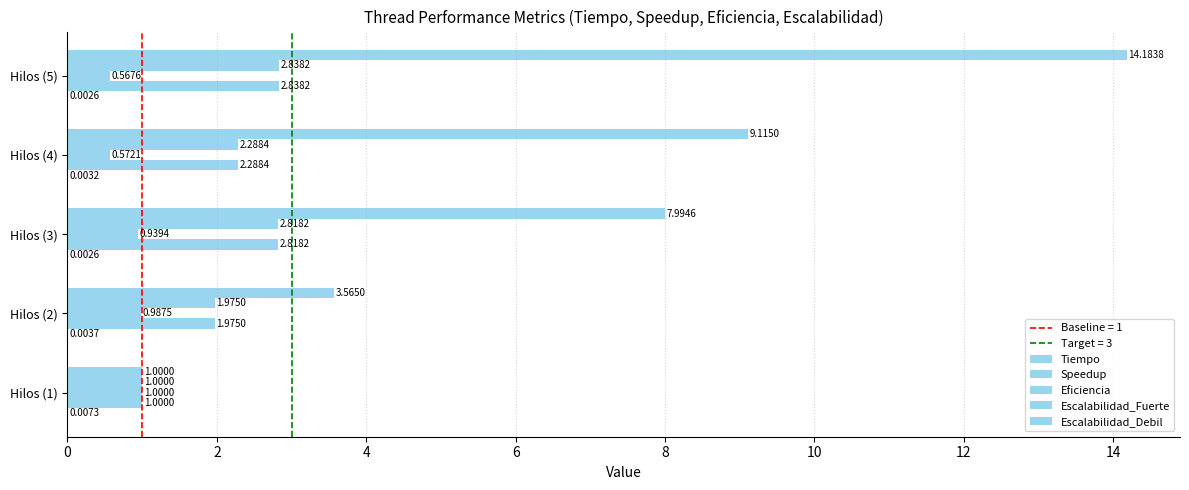

How many distinct data groups are displayed?

5